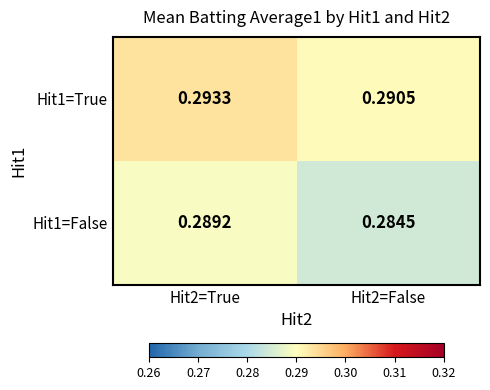

Is the value of Hit1=True at Hit2=False greater than the value of Hit1=False at Hit2=True?

Yes